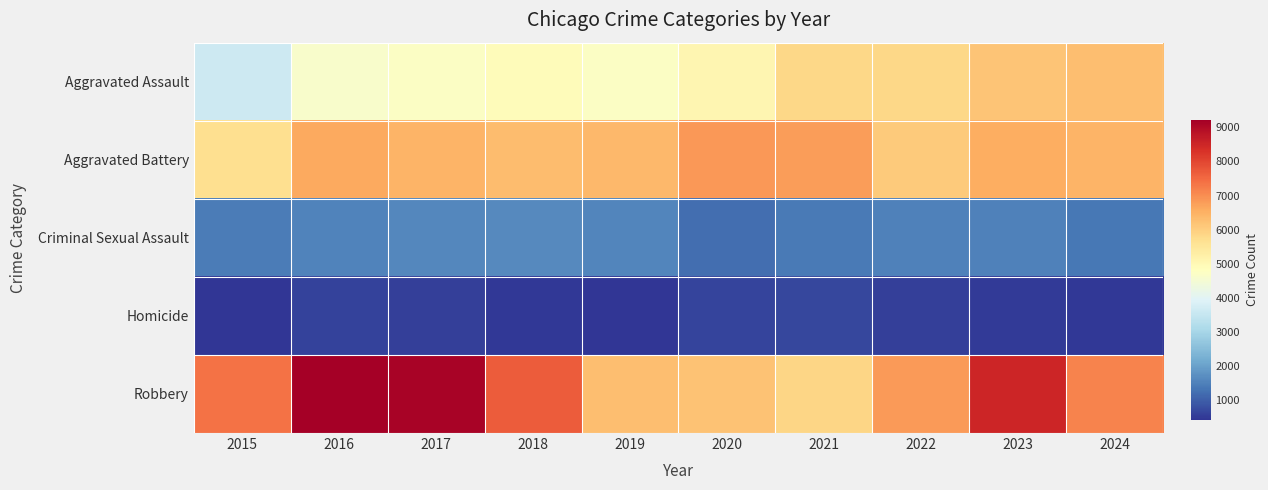

Which series changed the most between 2019 and 2020?

Aggravated Battery